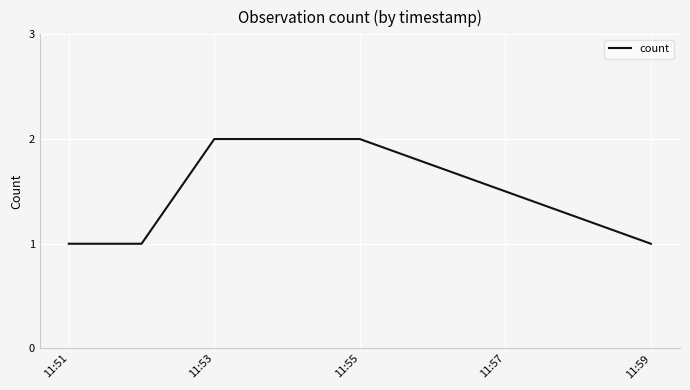

Reading left to right, list all the values displayed in this chart.

1	1	2	2	1